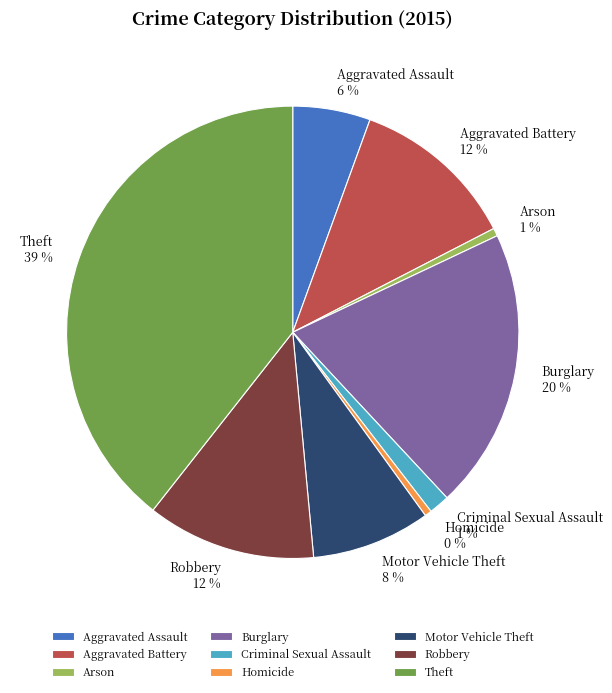

Which category has the biggest portion of the pie?

Theft